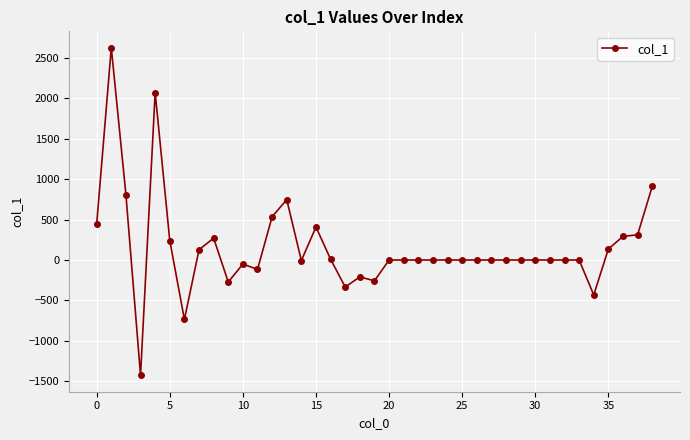

How many lines are shown in the chart?

1